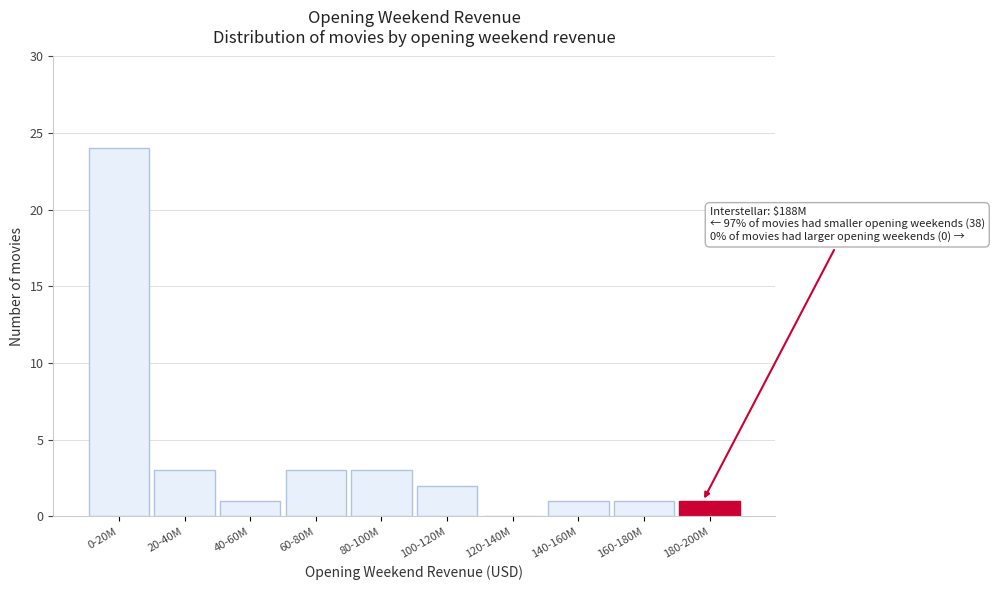

Reading left to right, transcribe all the data shown in this chart.

0-20M=24	20-40M=3	40-60M=1	60-80M=3	80-100M=3	100-120M=2	120-140M=0	140-160M=1	160-180M=1	180-200M=1